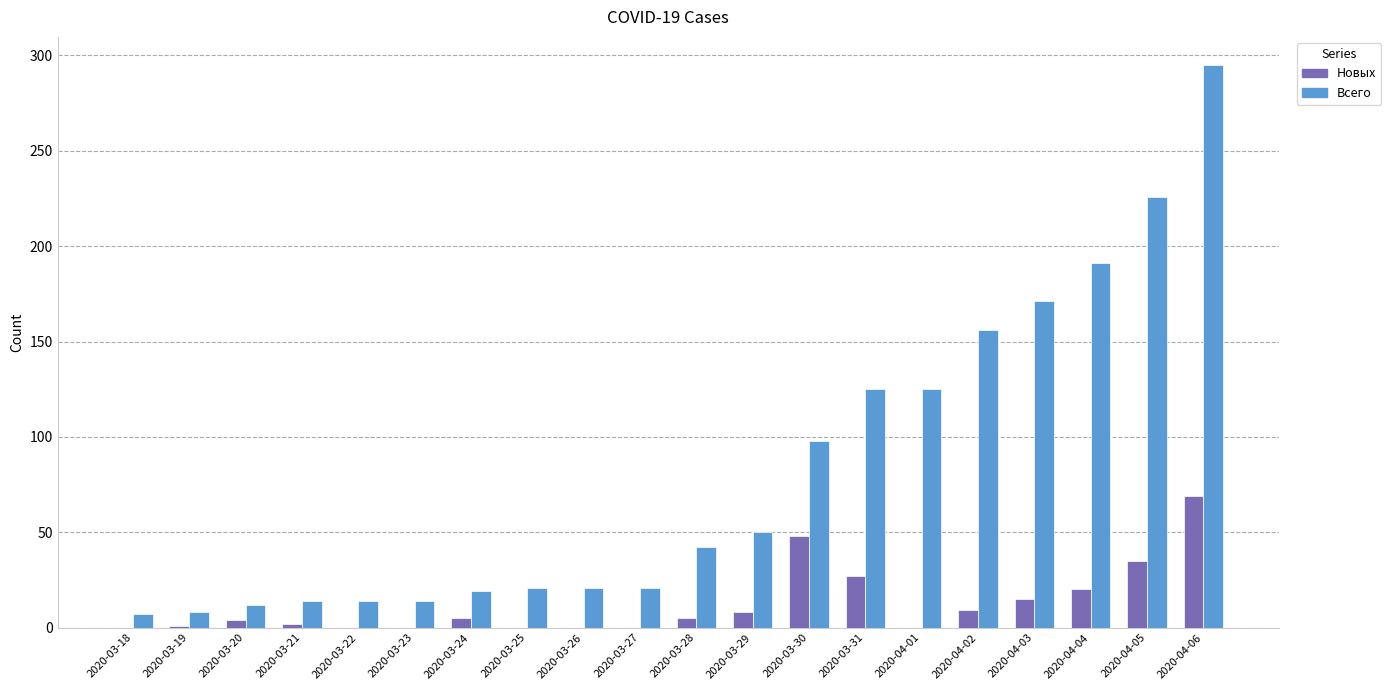

The Всего series shows 8 at 2020-03-19. True or false?

True